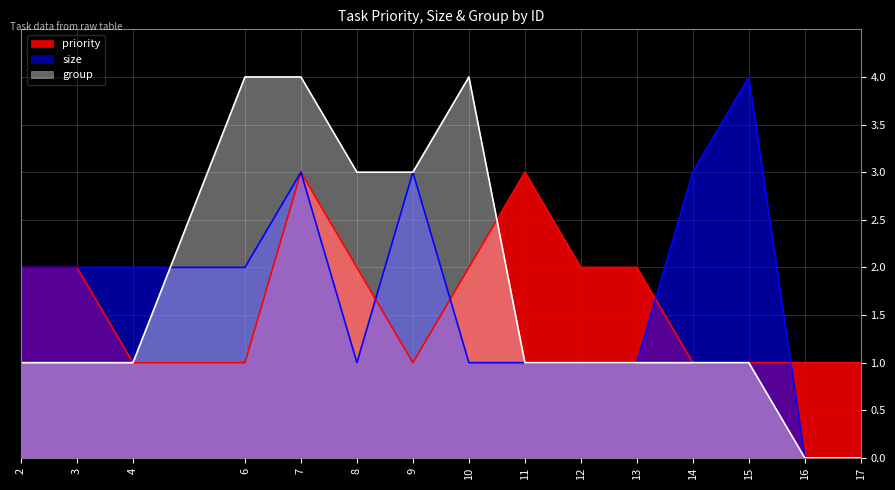

Does the chart display data point markers on the line(s)?

No